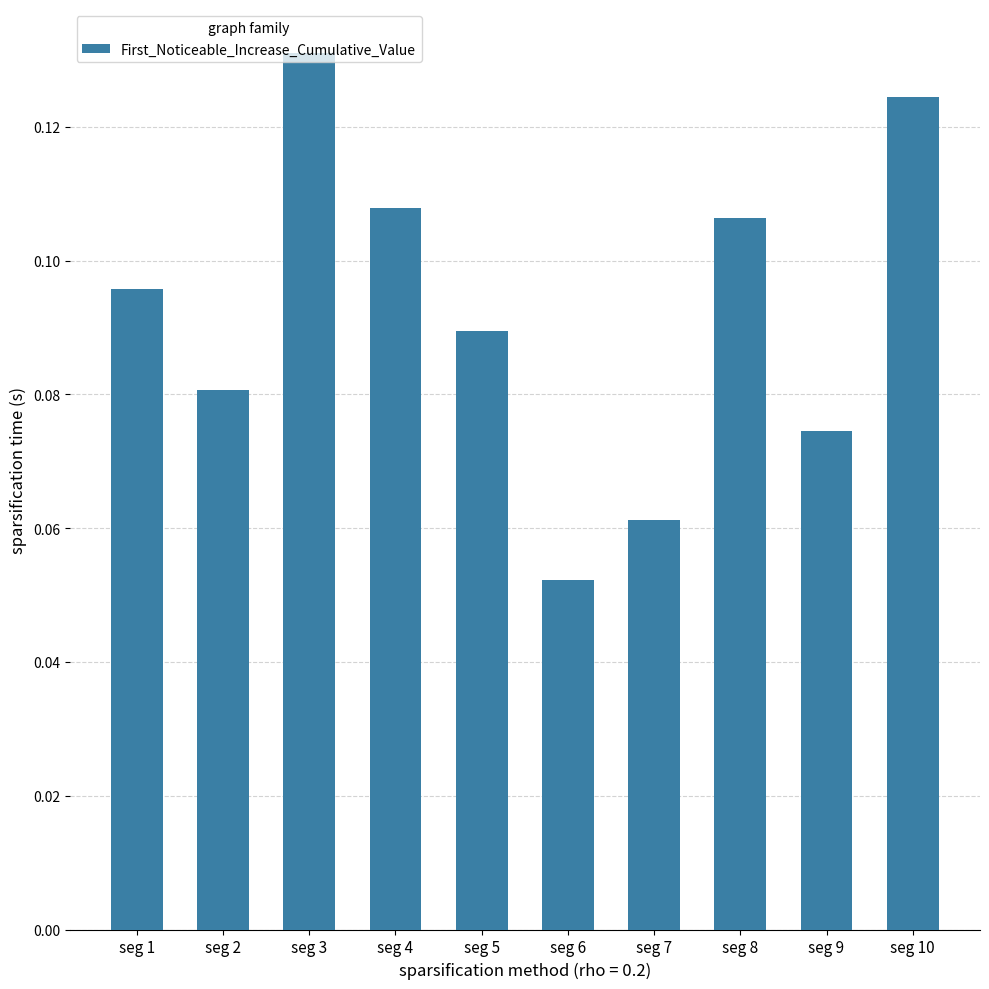

Does the chart contain stacked bars?

No